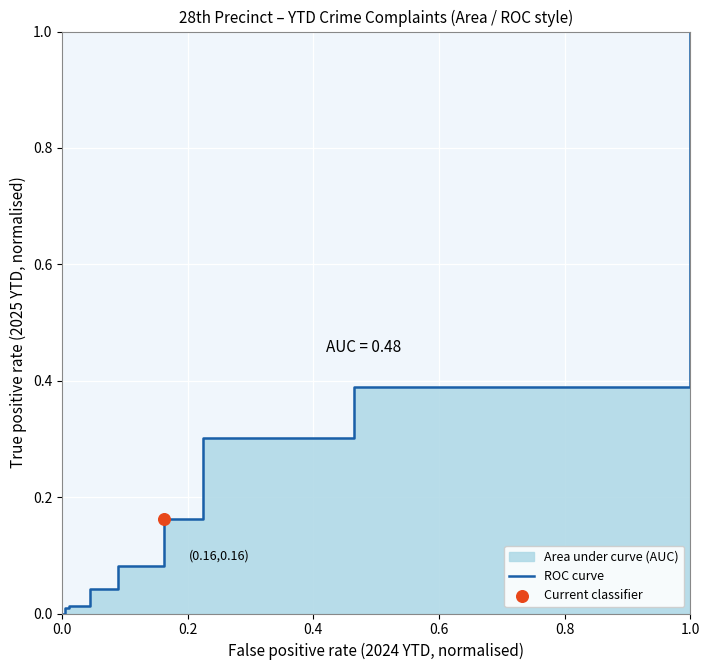

Which has a higher value, 0.0 or 1.0?

1.0